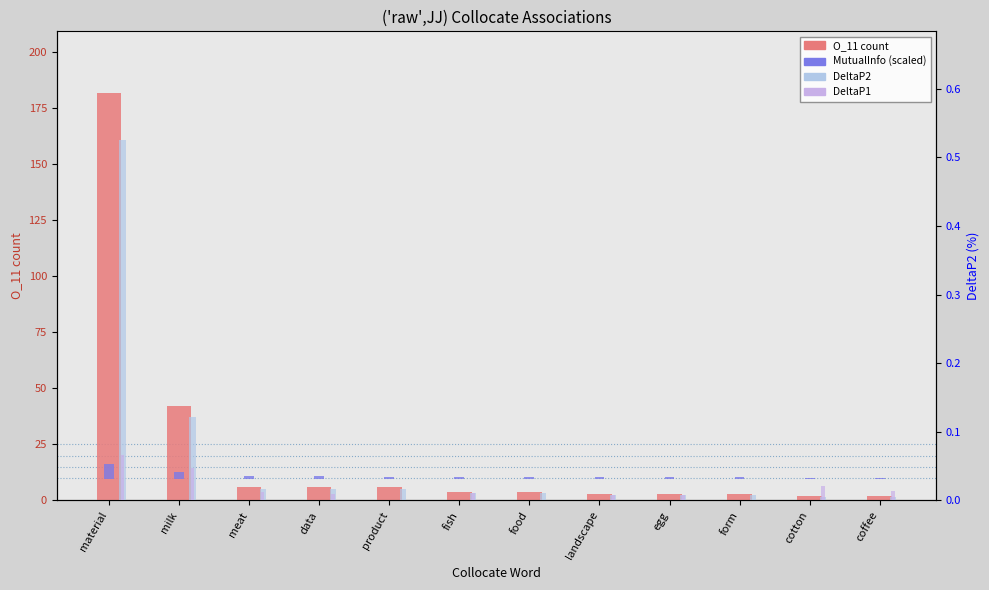

What is the difference between the O_11 (count) values at data and material?

176.0